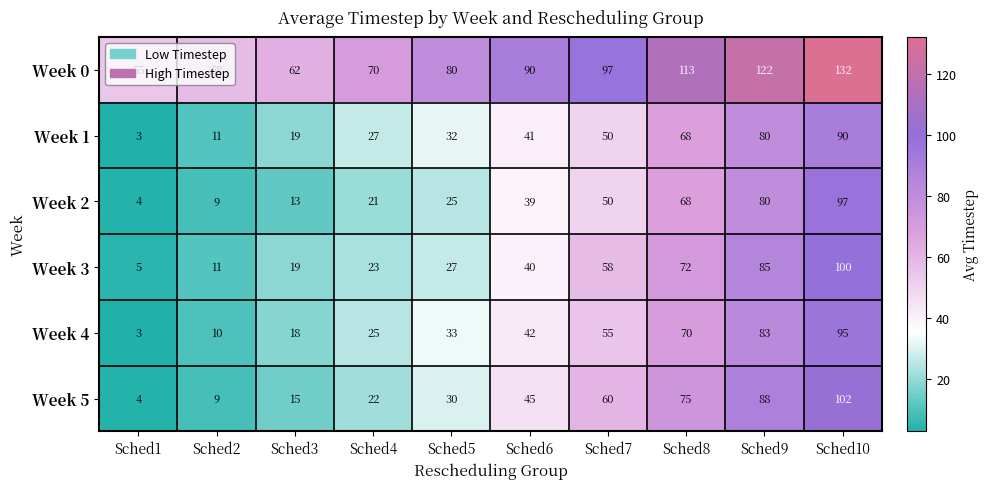

Read the Week 1 value at Sched2.

11